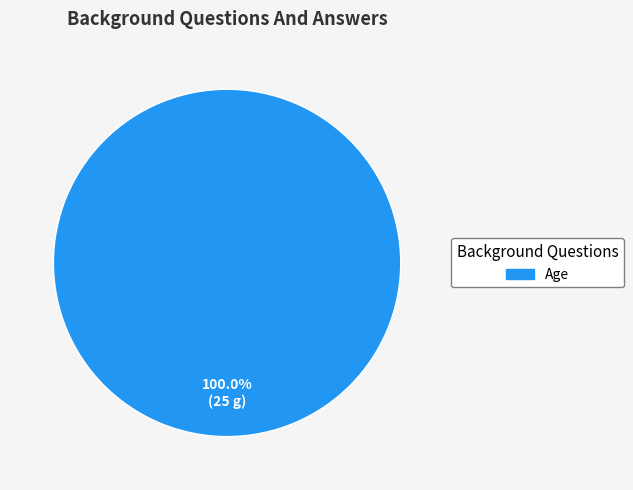

Is there any slice that represents more than half of the pie?

Yes